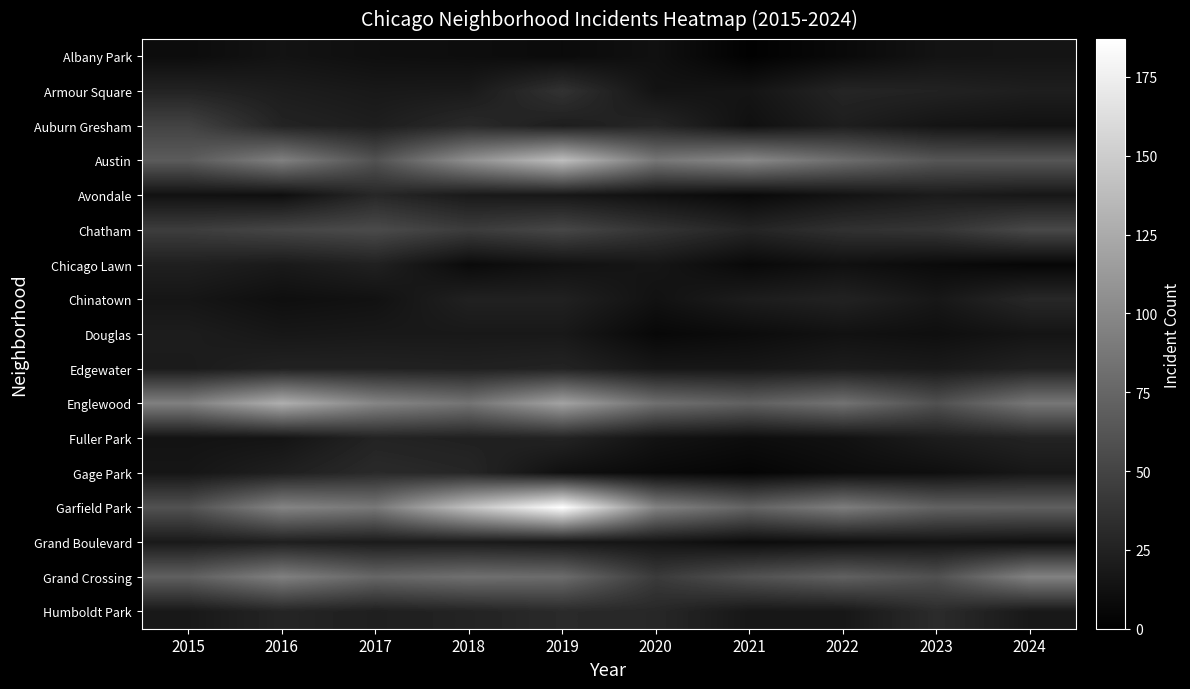

How many categories are shown in the chart?

10